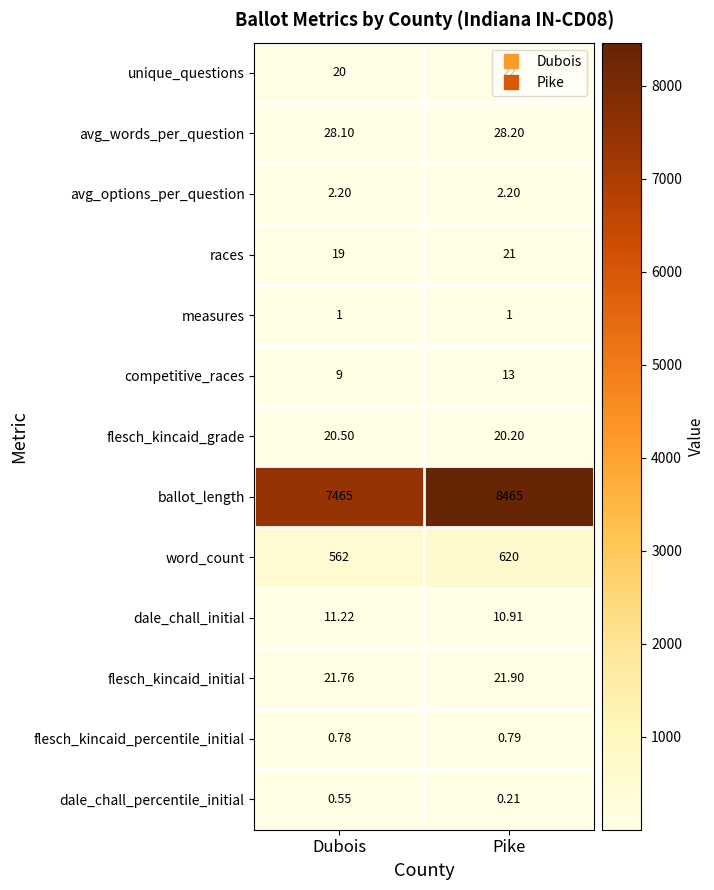

Rank the series by their maximum value, from lowest to highest.

dale_chall_percentile_initial, flesch_kincaid_percentile_initial, measures, avg_options_per_question, dale_chall_initial, competitive_races, flesch_kincaid_grade, races, flesch_kincaid_initial, unique_questions, avg_words_per_question, word_count, ballot_length